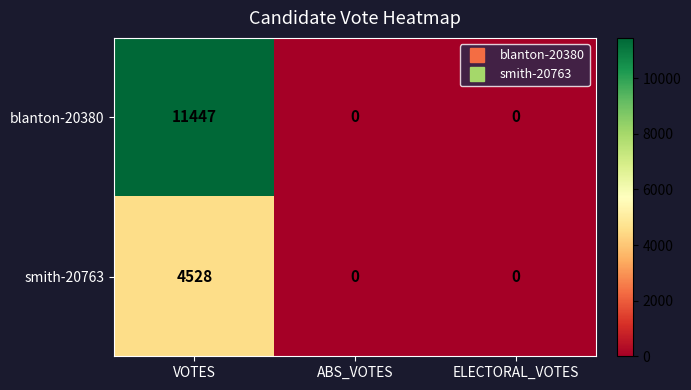

Reading left to right, list all the values displayed in this chart.

blanton-20380: VOTES=11447	ABS_VOTES=0	ELECTORAL_VOTES=0
smith-20763: VOTES=4528	ABS_VOTES=0	ELECTORAL_VOTES=0